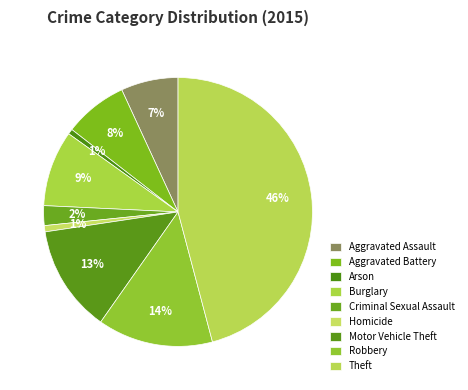

How many slices are in this pie chart?

9